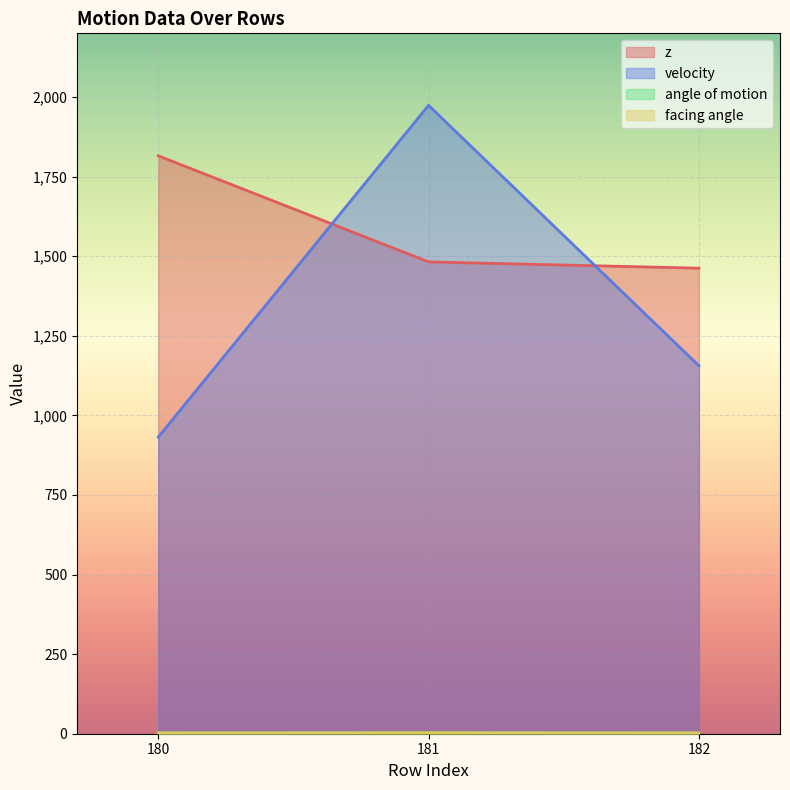

What is the maximum value shown in the chart?

1973.8